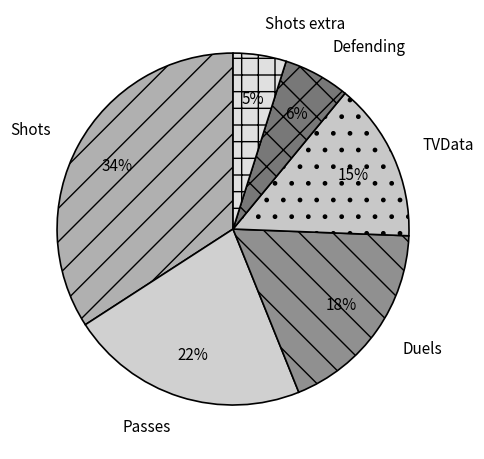

Between Defending and Passes, which is larger?

Passes